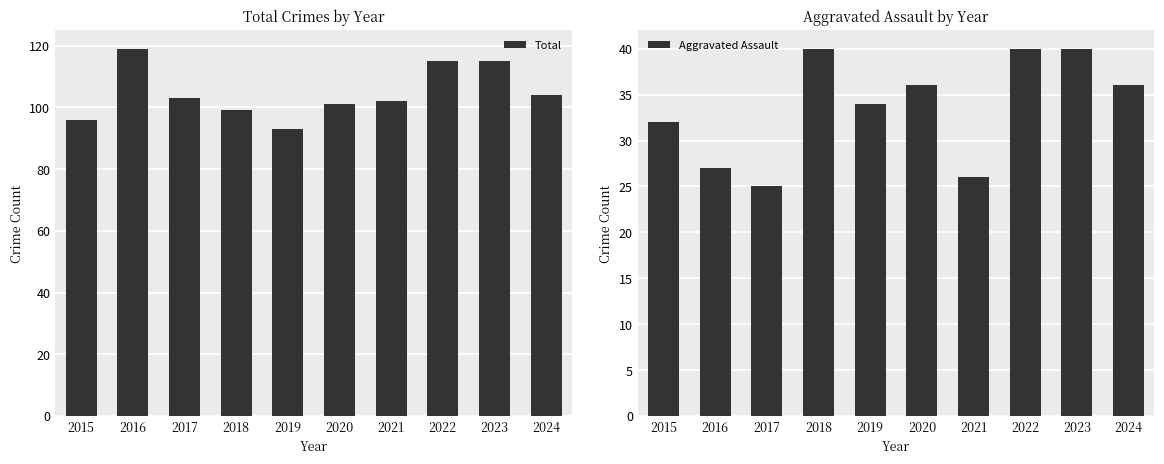

How many distinct data groups are displayed?

2